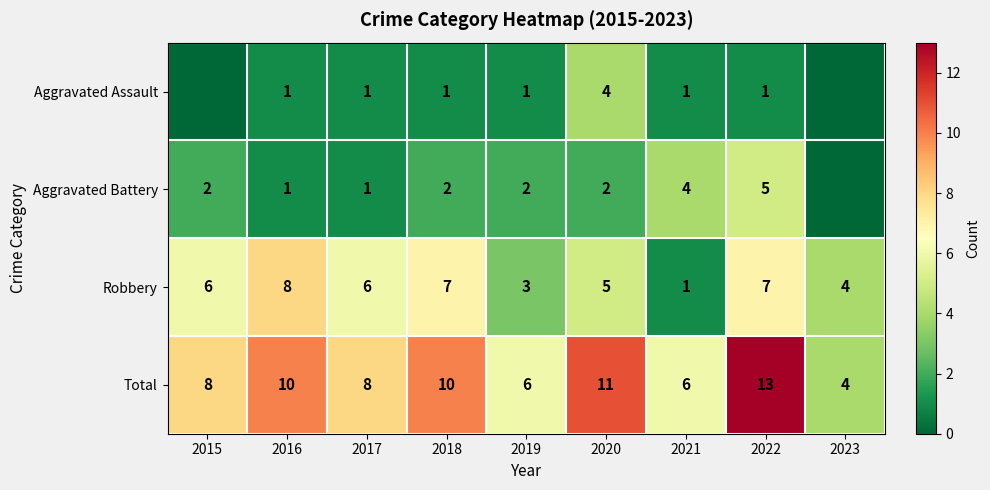

Which label corresponds to the largest value in the chart?

2022